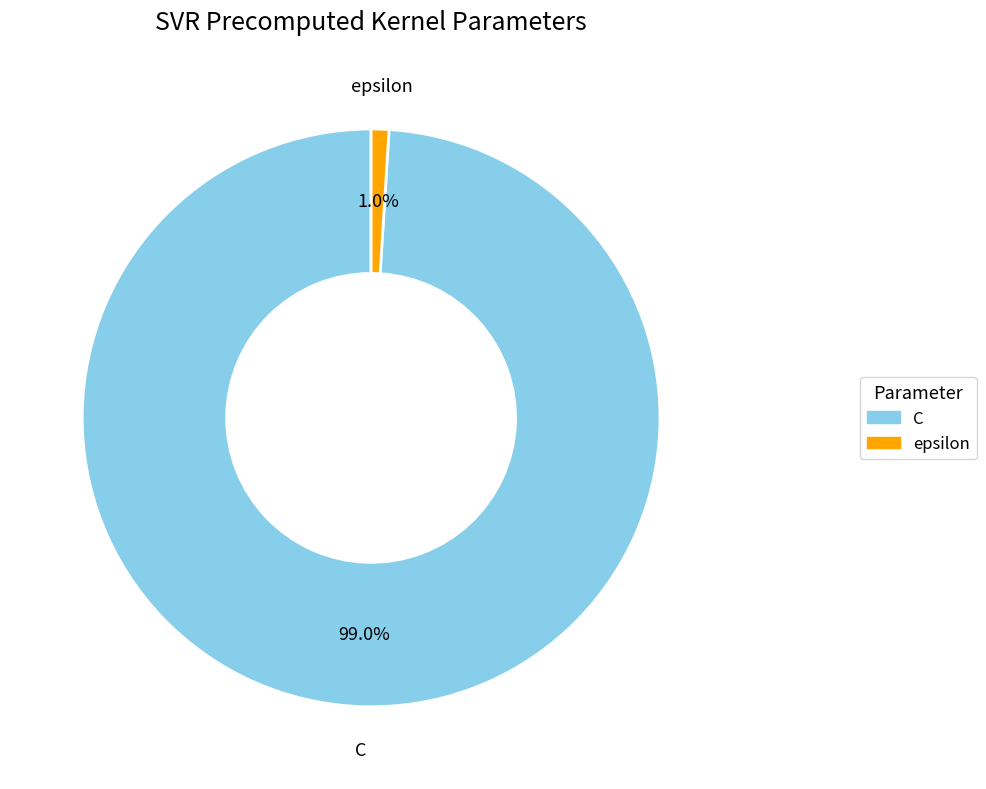

What is the largest slice in the pie chart?

C